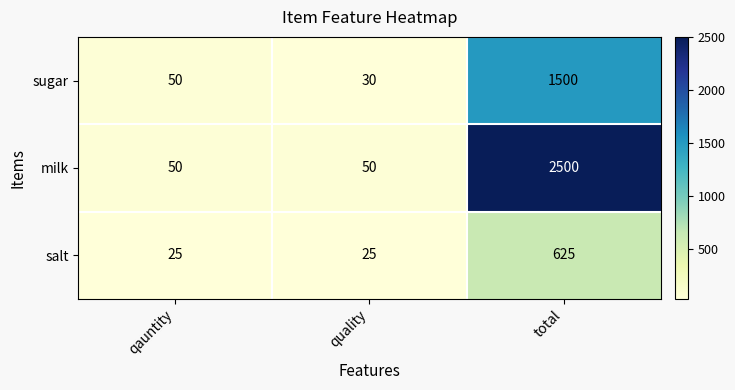

Rank the series at quality from lowest to highest value.

salt, sugar, milk